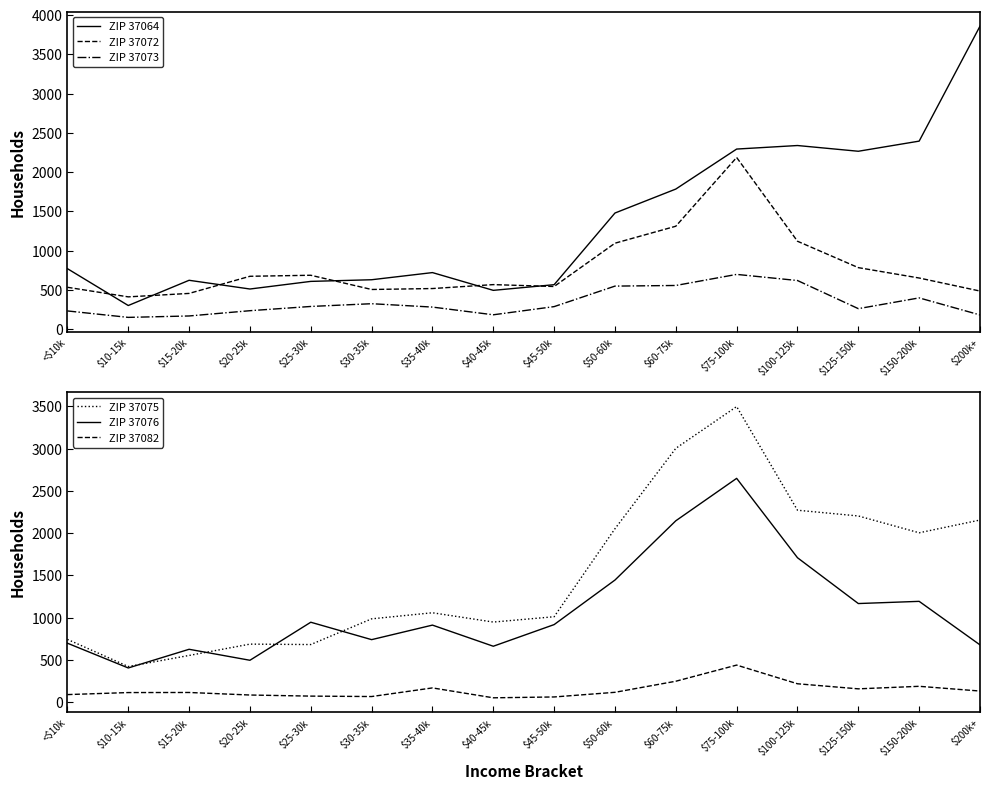

What is the label of the 12th point from the right?

$25-30k